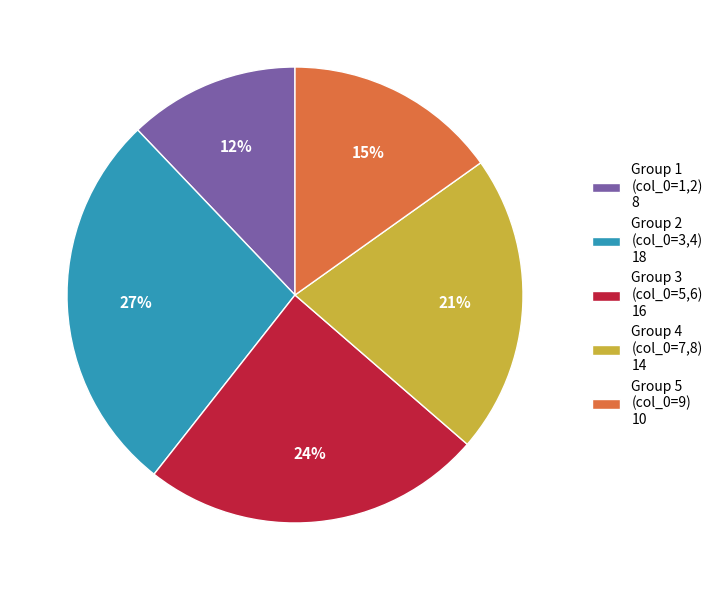

To the nearest percent, what is the difference between the largest and smallest slice percentages?

15%